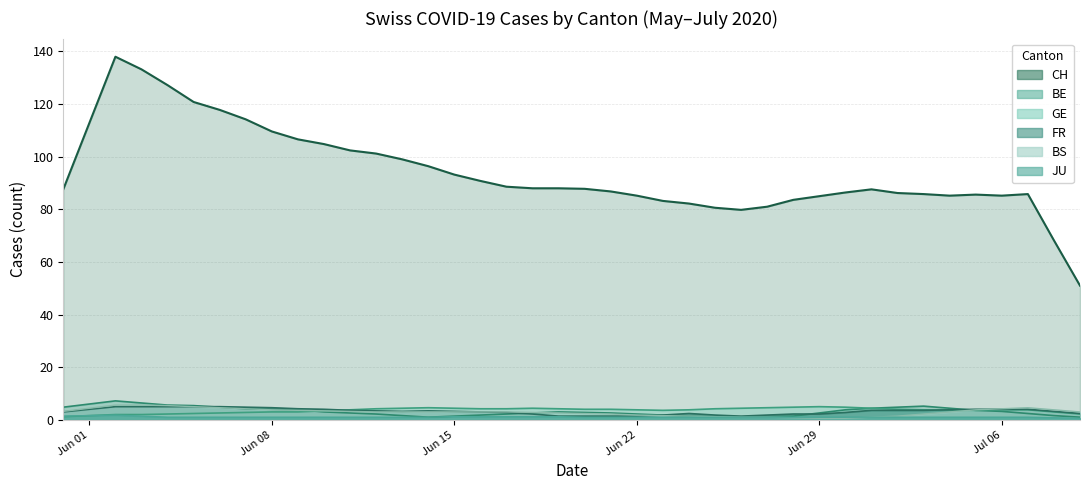

Is it true that CH equals 57 at 34?

False